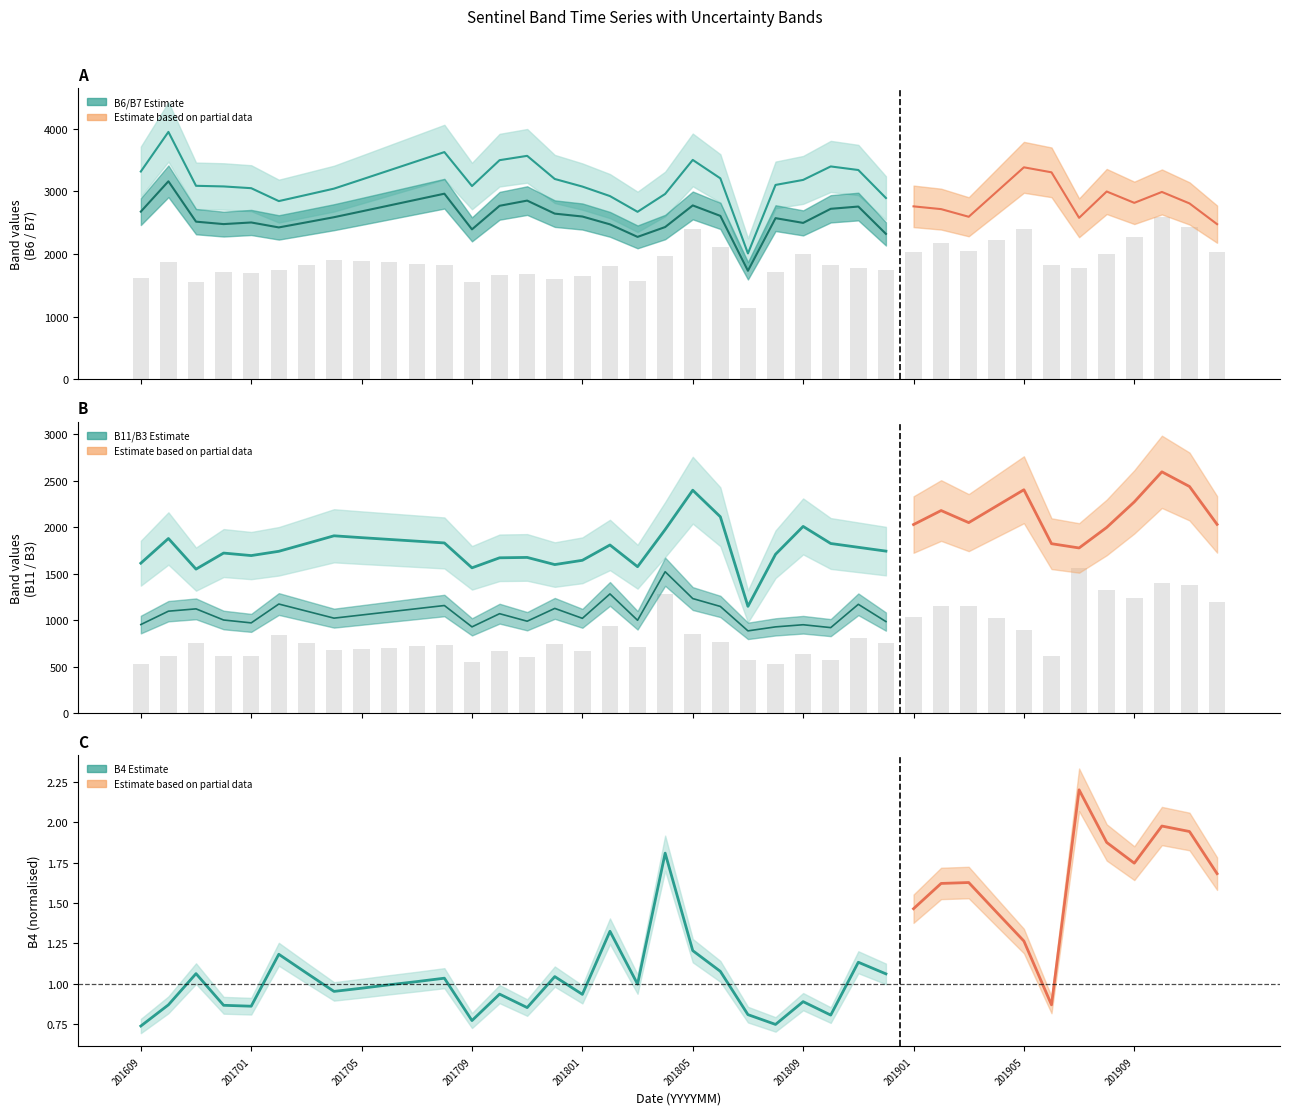

At which category does the chart reach its peak across all series?

201610